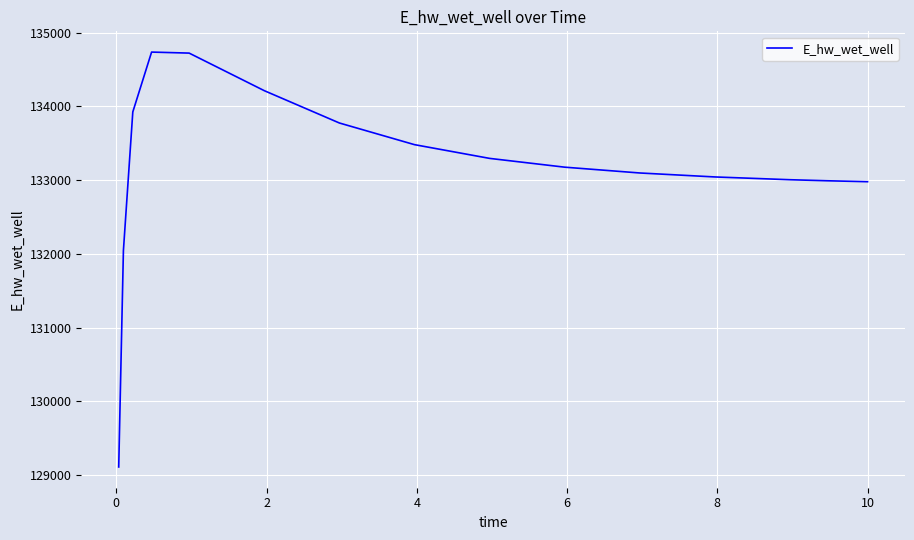

Is this an area chart (filled region under the line)?

No